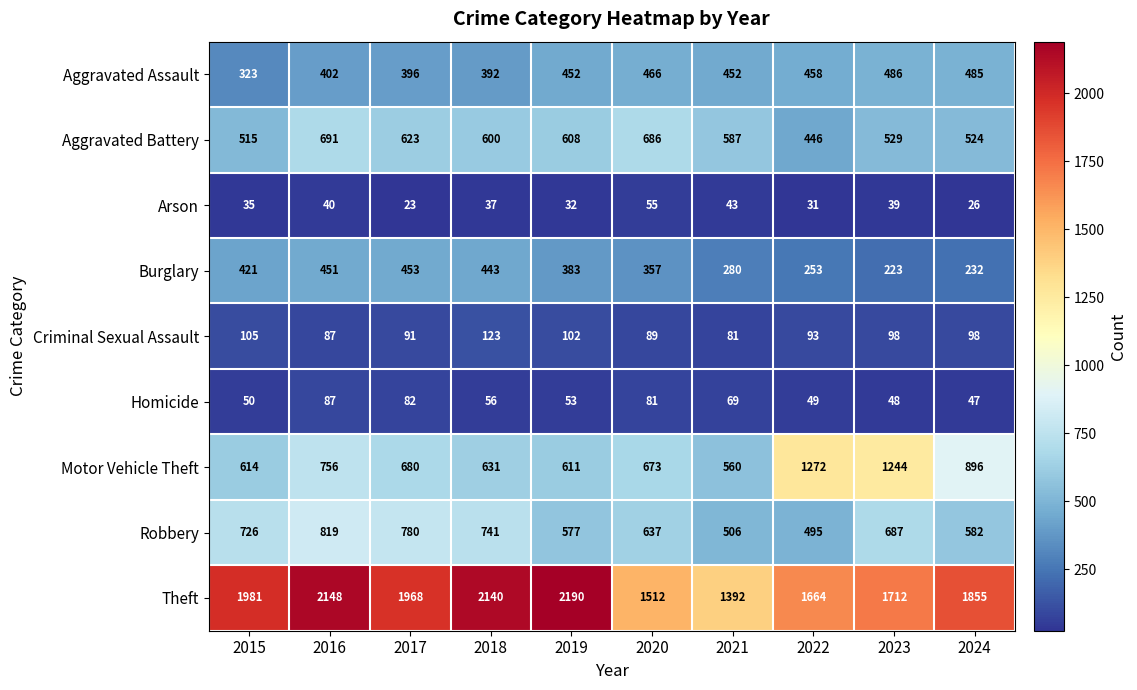

Is it true that Motor Vehicle Theft equals 673 at 2020?

True